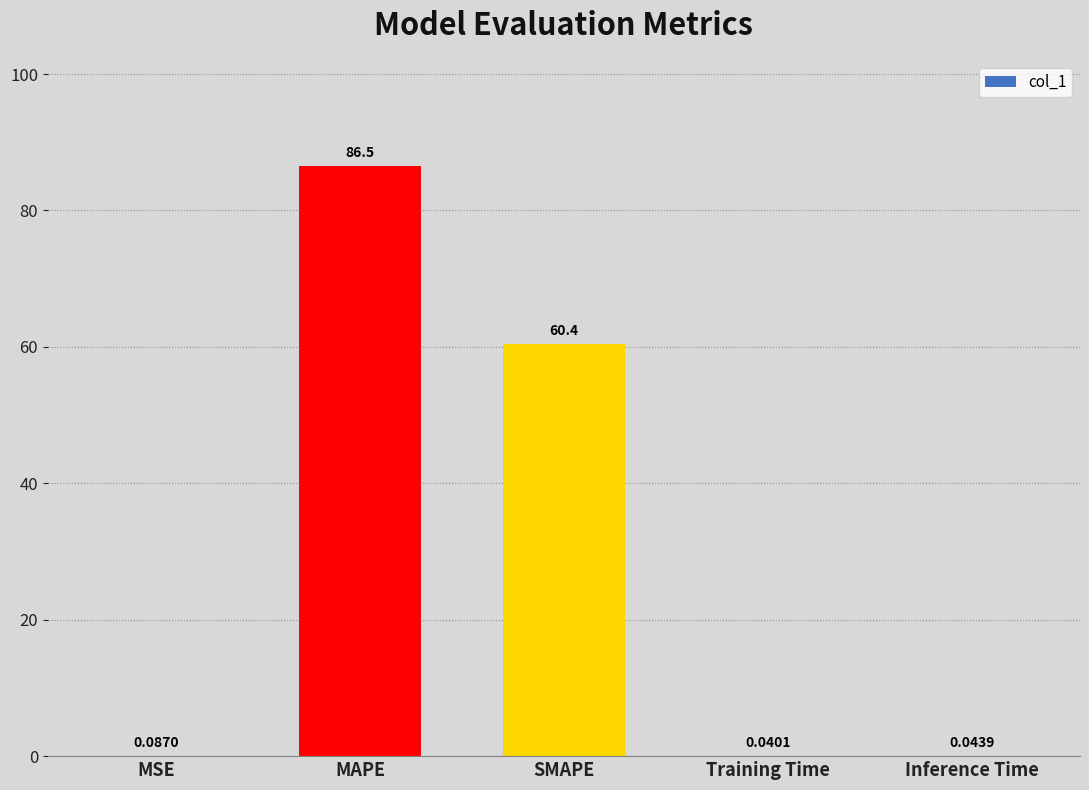

At which category does the chart reach its peak across all series?

MAPE